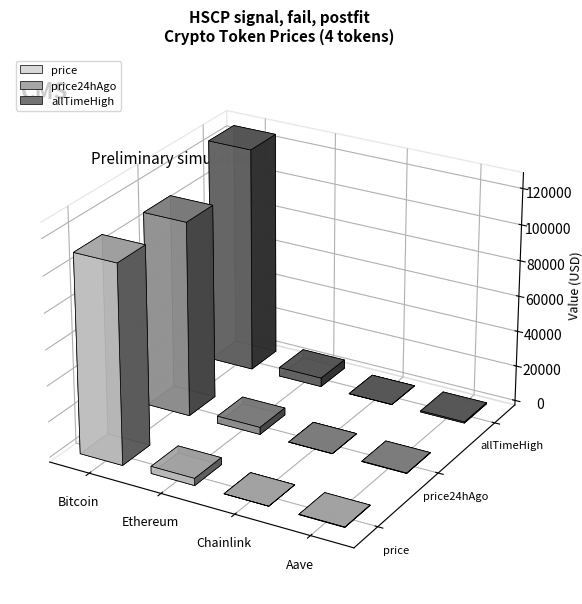

What is the approximate value of price at Ethereum?

3995.1